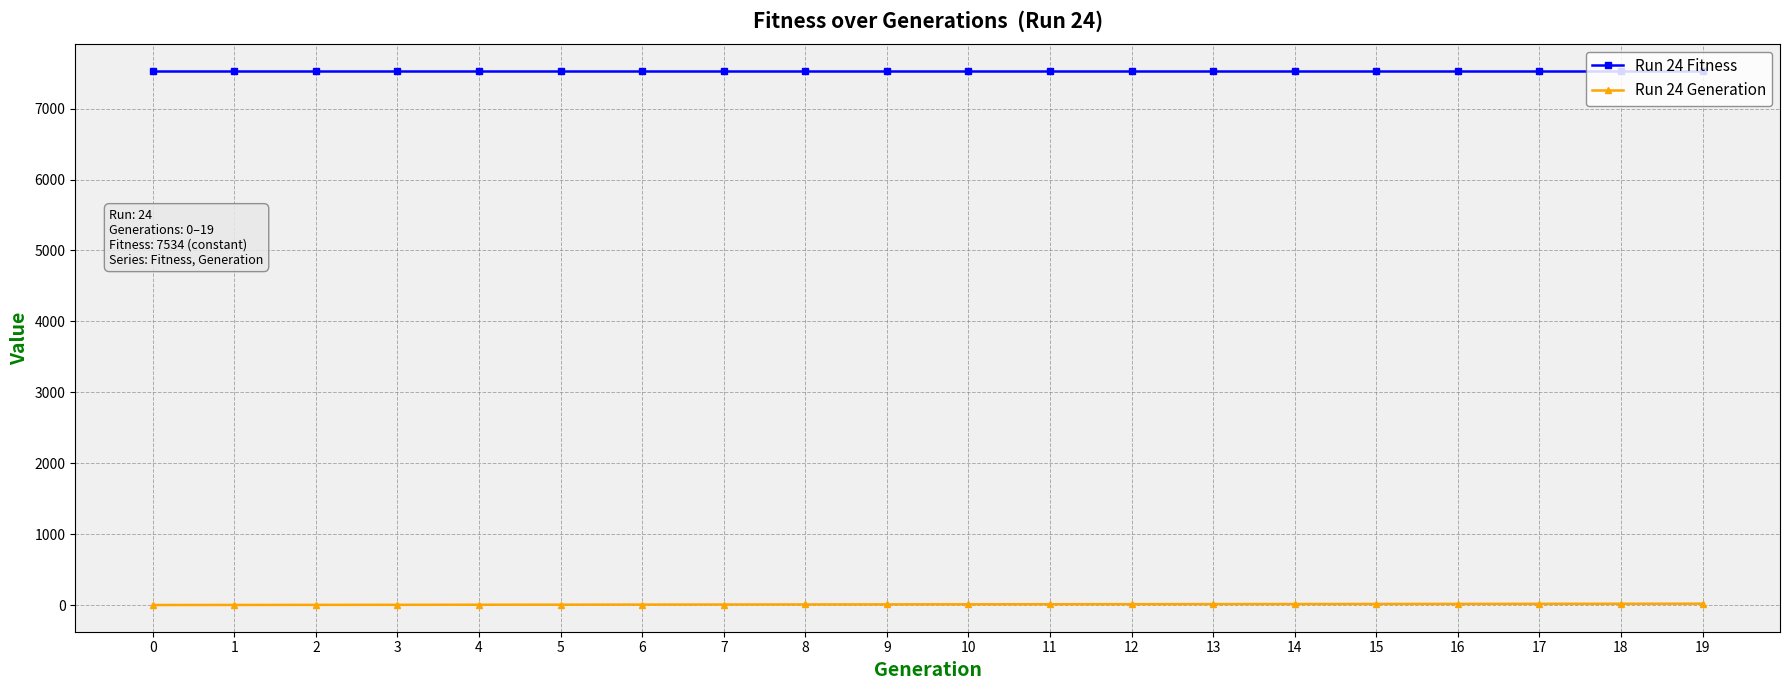

What are all the series names shown in the legend?

Run 24 Fitness, Run 24 Generation